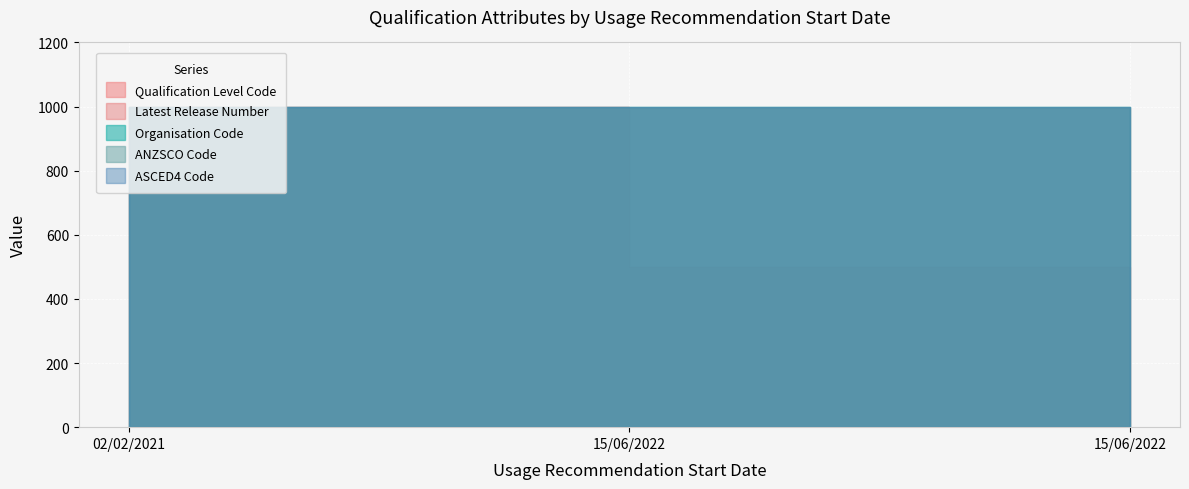

How many data points does each series have?

3